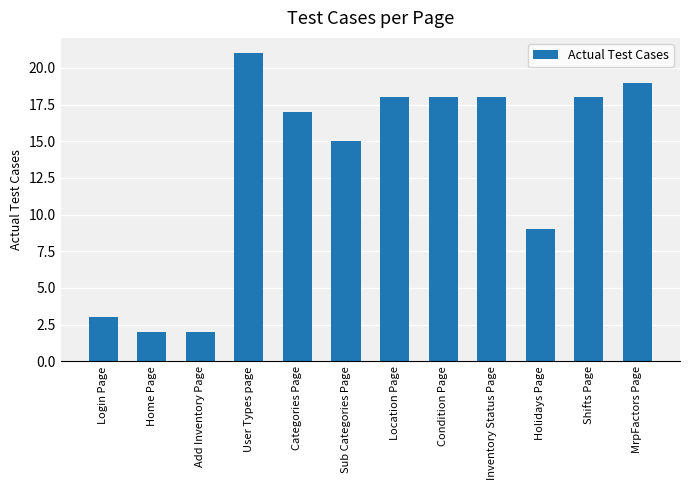

What is the difference between the values at User Types page and Categories Page?

4